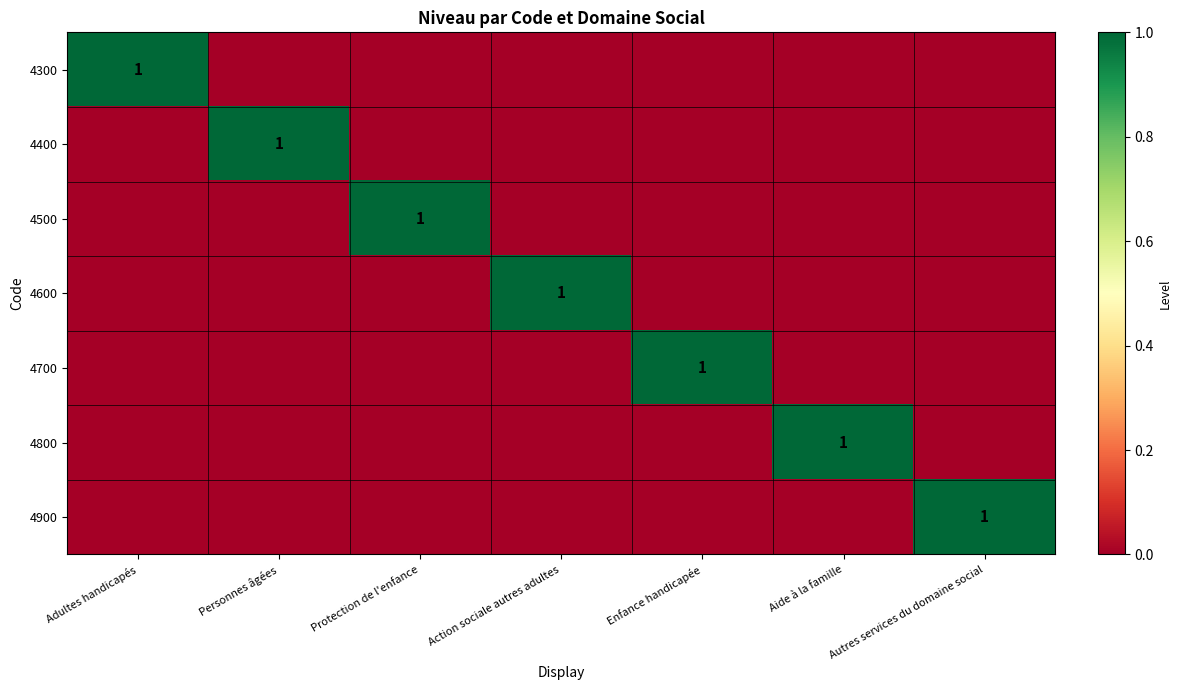

The value of 4700 at Enfance handicapée is 2. True or false?

False